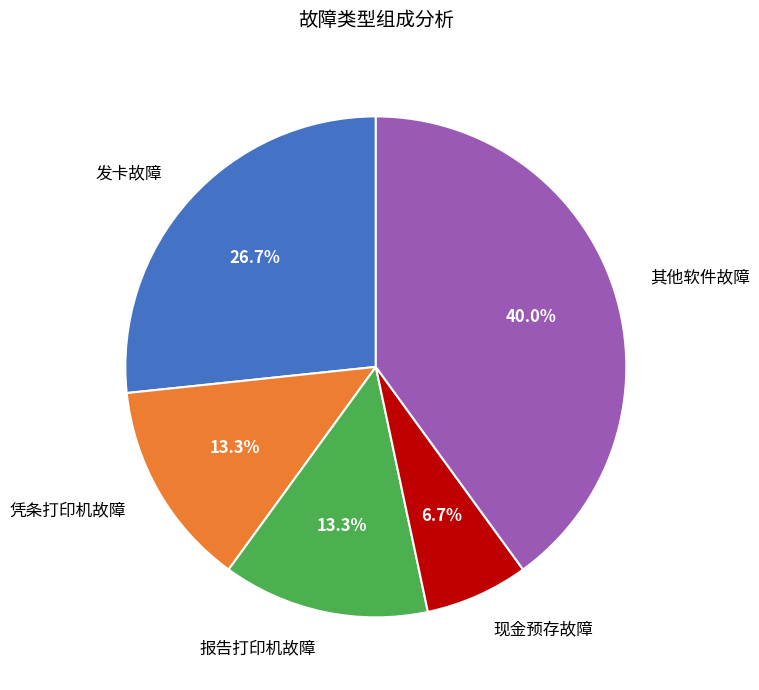

Count the number of slices in the pie.

5